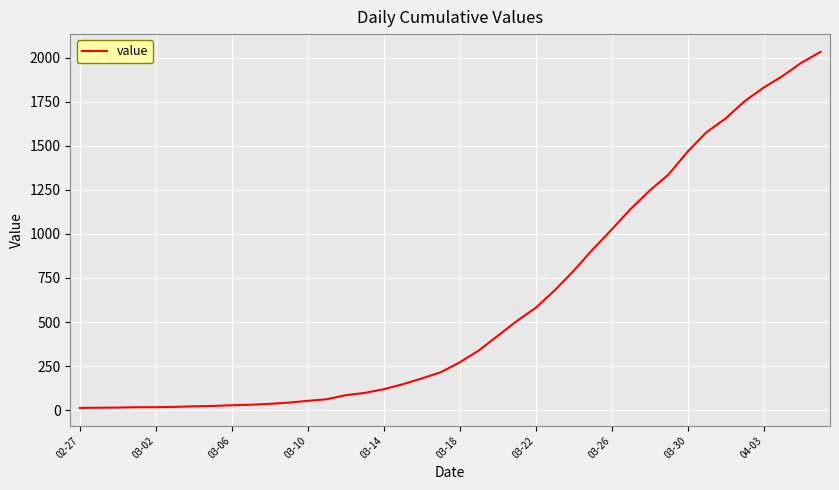

What is the greatest value displayed?

2032